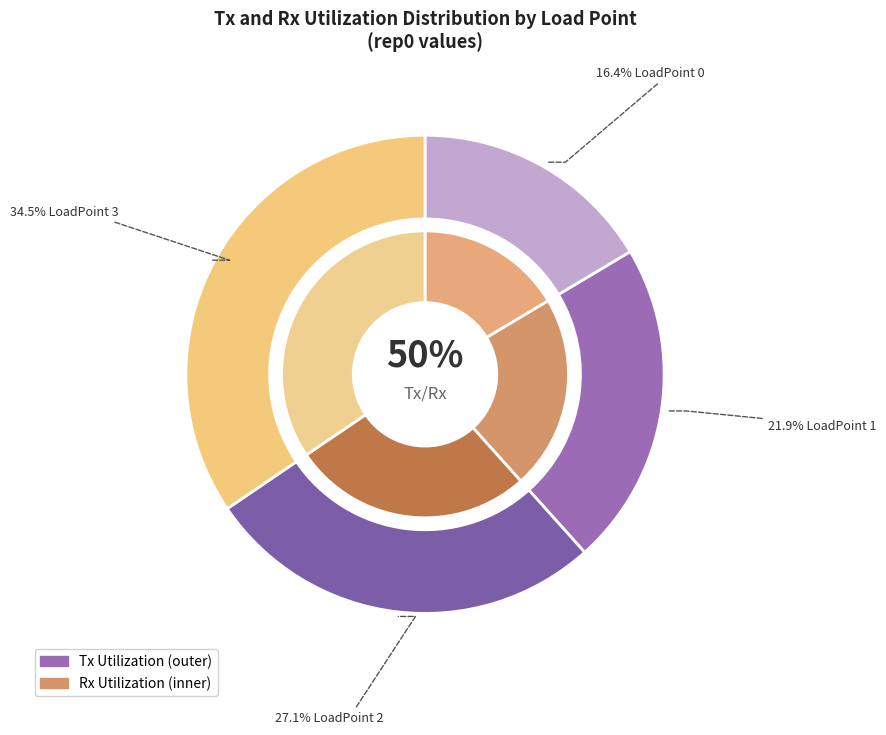

Between LoadPoint 2 and LoadPoint 1, which is larger?

LoadPoint 2